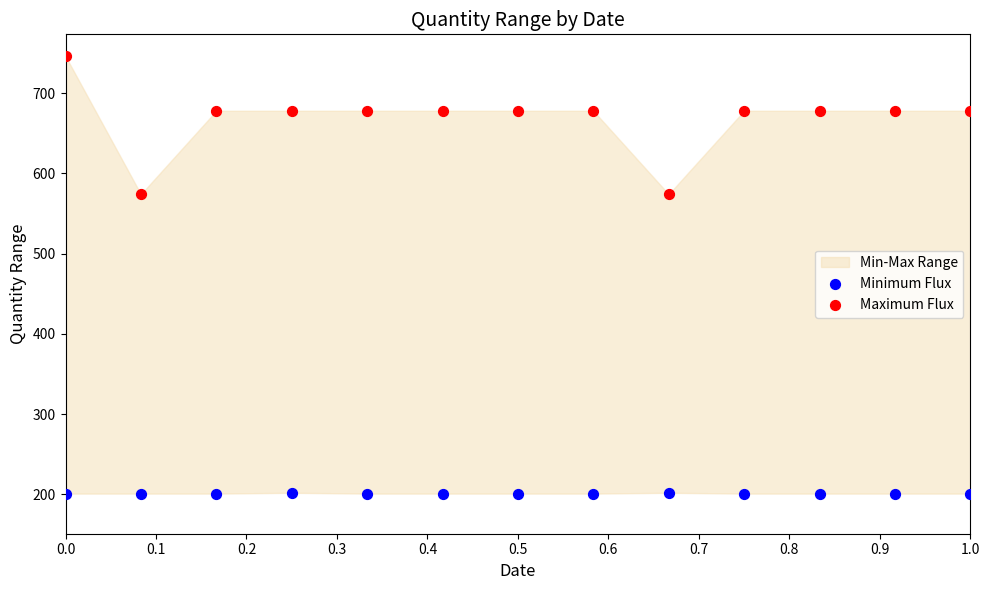

Across all data points, what is the range of Y values (max minus min)?

545